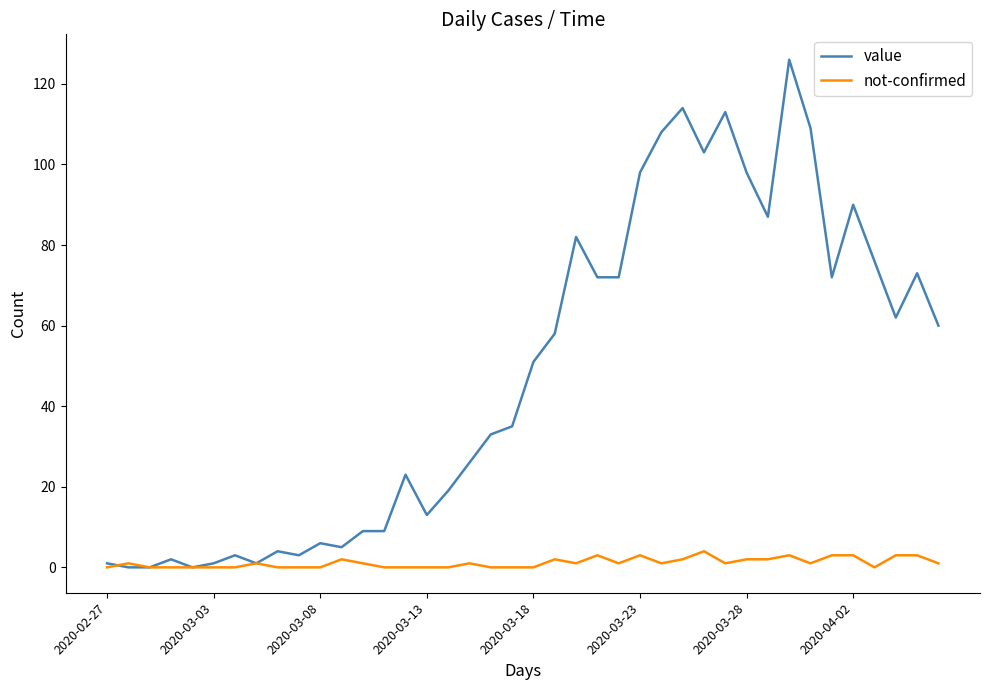

List the series in order of their peak value, lowest first.

not-confirmed, value